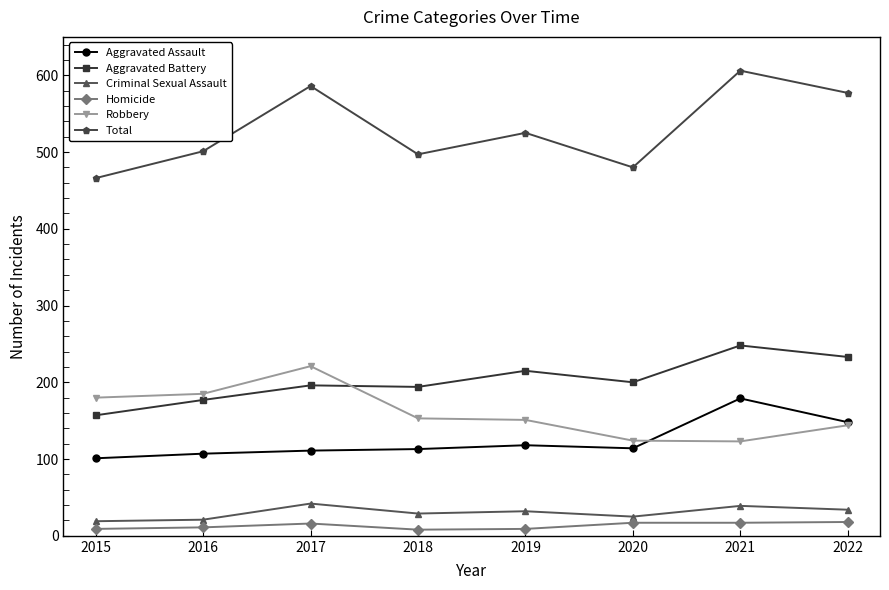

Is this an area chart (filled region under the line)?

No